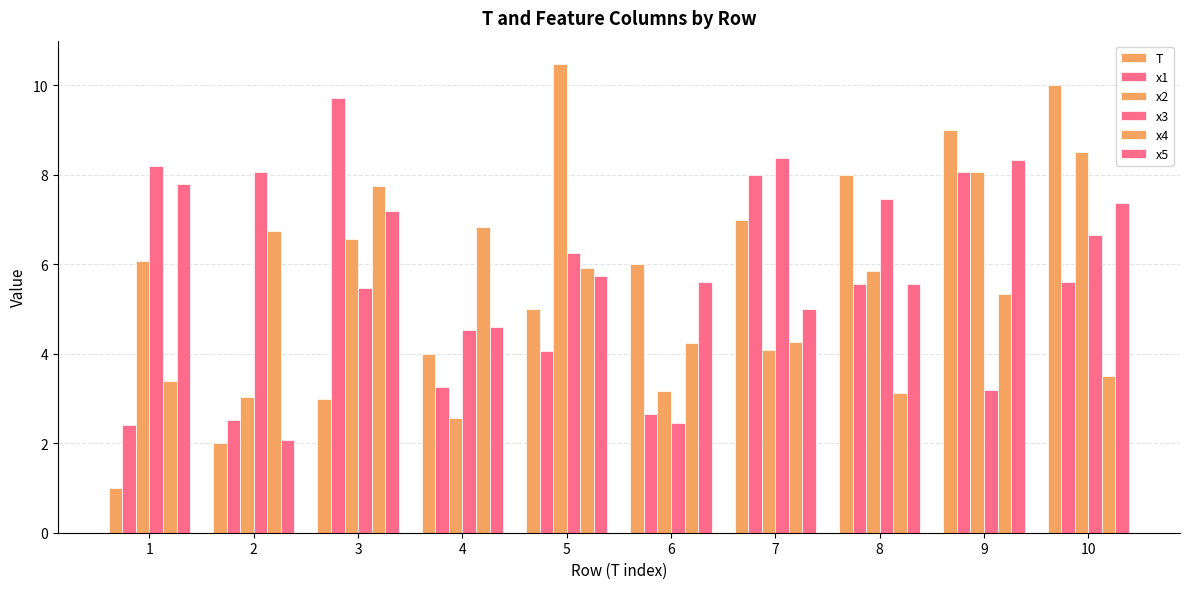

Reading left to right, extract all data points from this chart.

T: 1.0	2.0	3.0	4.0	5.0	6.0	7.0	8.0	9.0	10.0
x1: 2.4	2.5	9.7	3.3	4.1	2.7	8.0	5.6	8.1	5.6
x2: 6.1	3.0	6.6	2.6	10.5	3.2	4.1	5.8	8.1	8.5
x3: 8.2	8.1	5.5	4.5	6.3	2.4	8.4	7.5	3.2	6.7
x4: 3.4	6.7	7.7	6.8	5.9	4.2	4.3	3.1	5.3	3.5
x5: 7.8	2.1	7.2	4.6	5.7	5.6	5.0	5.6	8.3	7.4